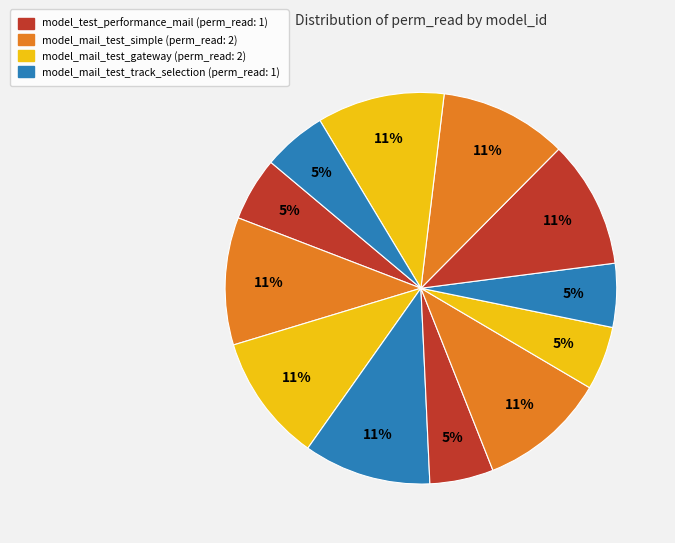

Count the number of slices in the pie.

12